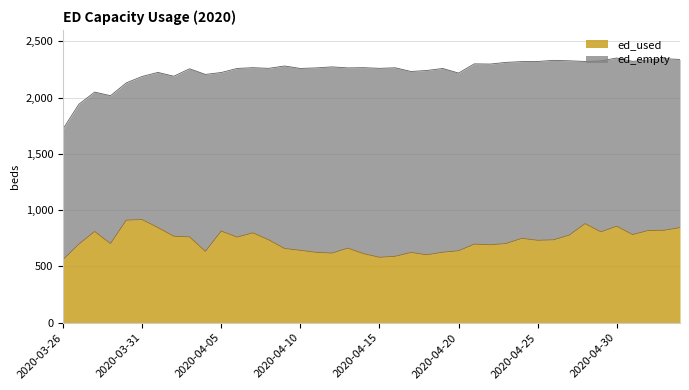

Reading left to right, what are all the values shown in this chart?

2020-03-26=560	2020-03-27=698	2020-03-28=810	2020-03-29=703	2020-03-30=911	2020-03-31=916	2020-04-01=845	2020-04-02=768	2020-04-03=762	2020-04-04=634	2020-04-05=814	2020-04-06=760	2020-04-07=798	2020-04-08=736	2020-04-09=659	2020-04-10=643	2020-04-11=625	2020-04-12=618	2020-04-13=662	2020-04-14=613	2020-04-15=581	2020-04-16=590	2020-04-17=624	2020-04-18=603	2020-04-19=626	2020-04-20=639	2020-04-21=698	2020-04-22=692	2020-04-23=703	2020-04-24=749	2020-04-25=732	2020-04-26=736	2020-04-27=778	2020-04-28=880	2020-04-29=807	2020-04-30=857	2020-05-01=783	2020-05-02=819	2020-05-03=821	2020-05-04=845